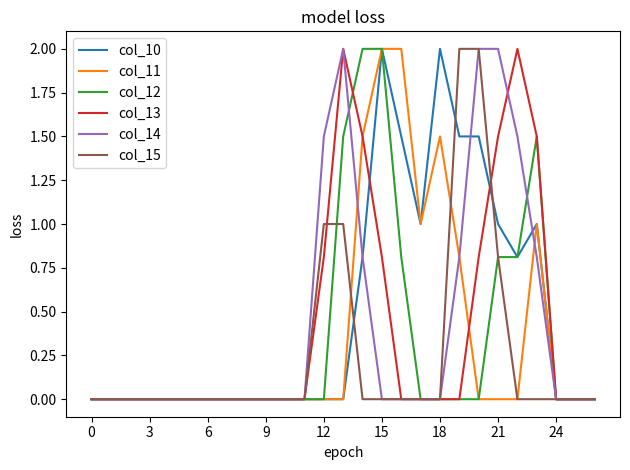

What is the maximum value for col_10?

2.0